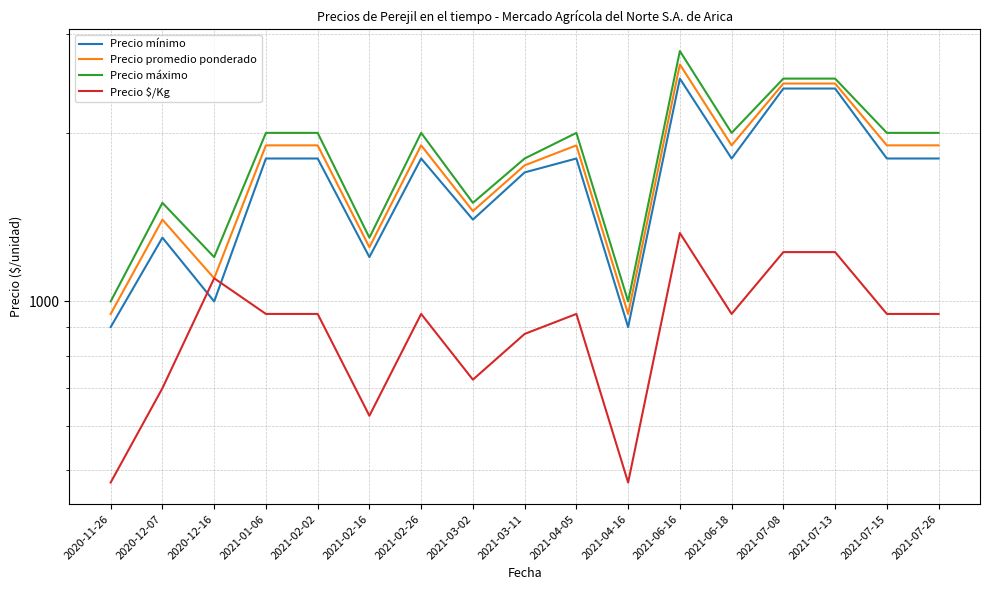

What is the approximate value of Precio mínimo at 2021-02-26, to the nearest 10?

1800